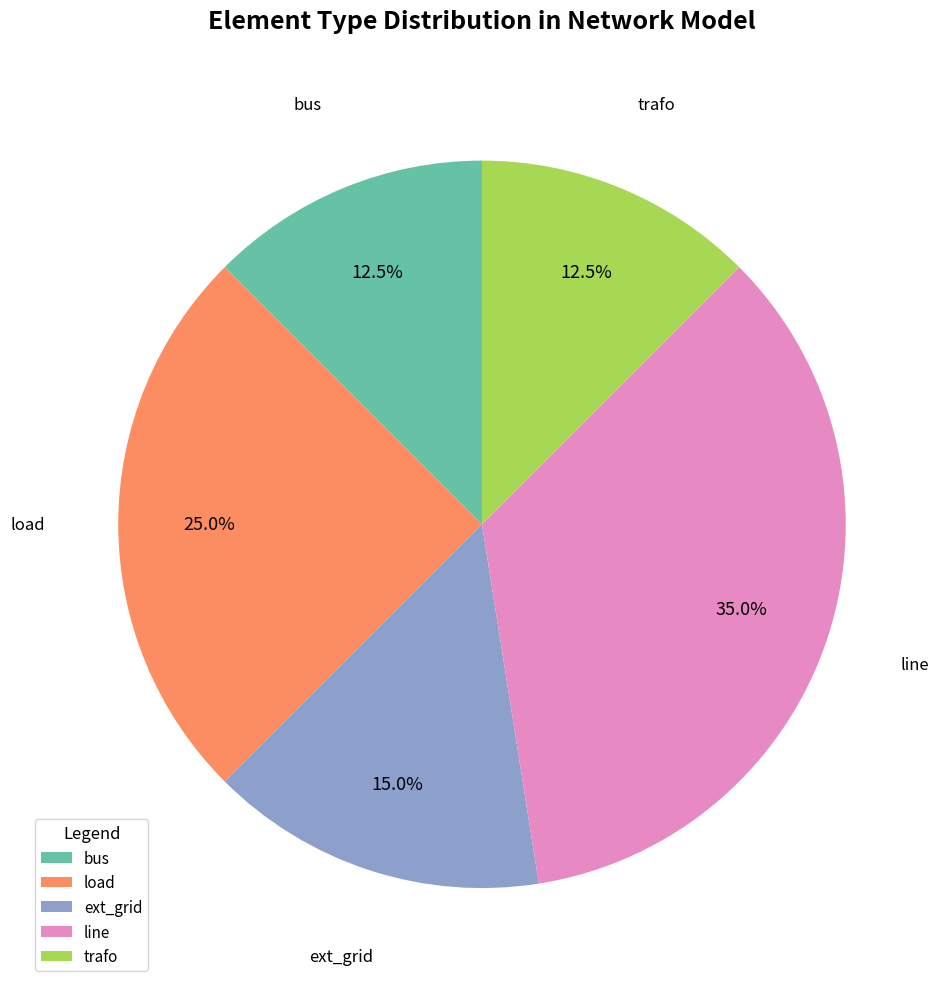

Is there a majority slice in this chart?

No